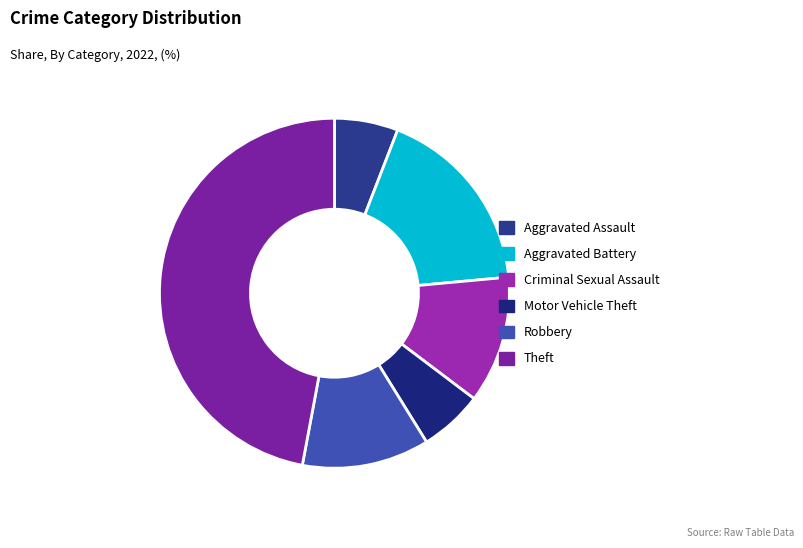

How many segments does this pie chart have?

6